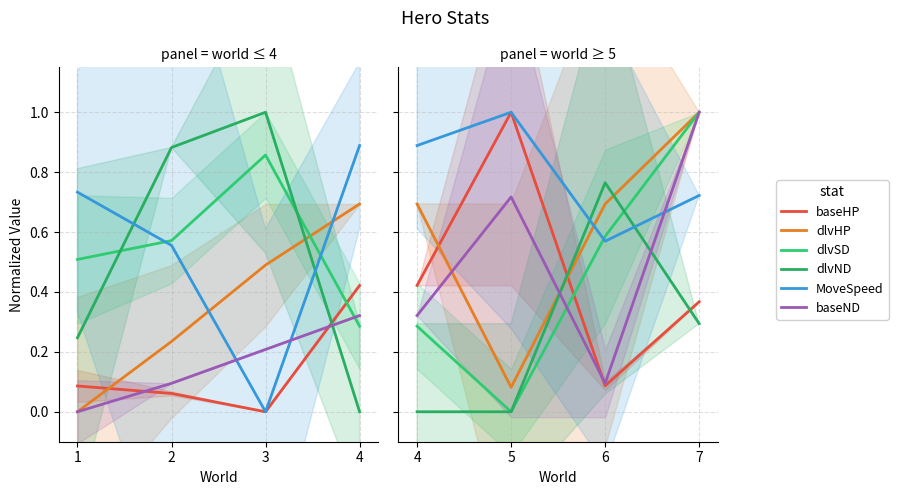

At which category is the sum across all series the highest?

7